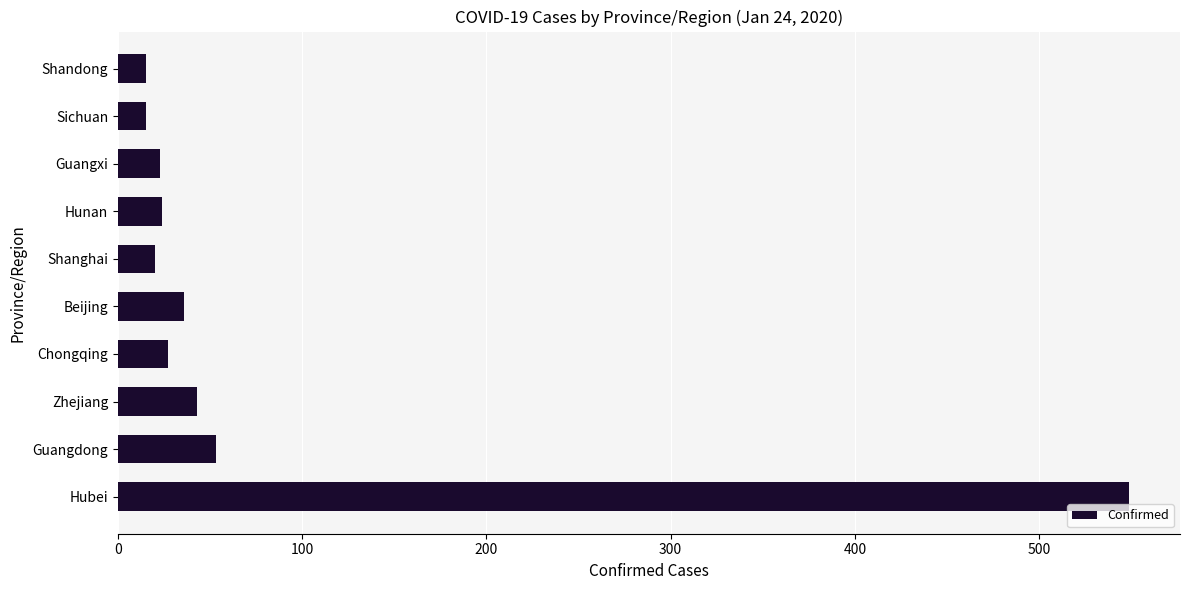

What is the difference between the second highest and second lowest values?

38